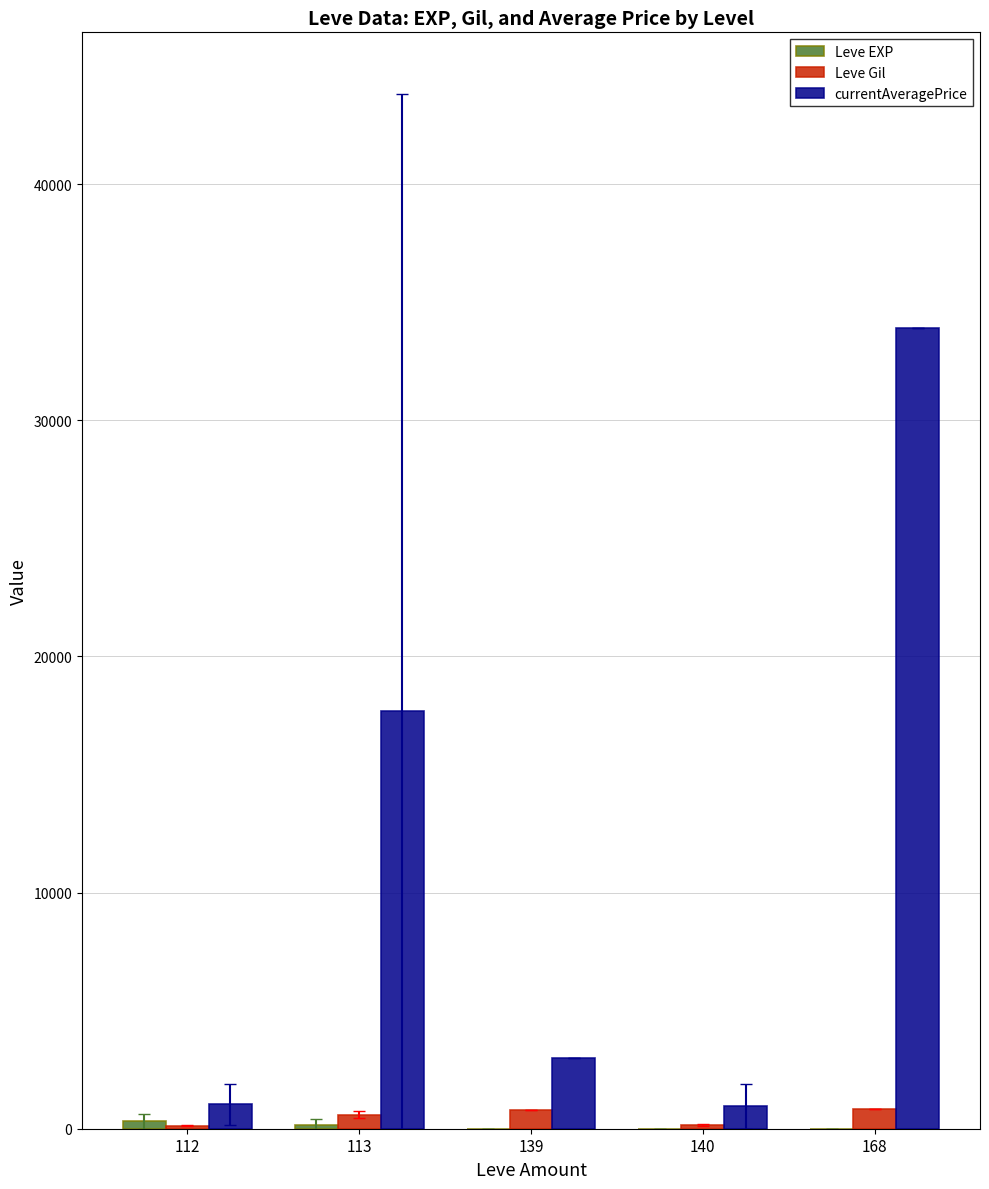

At which category is the sum across all series the highest?

168